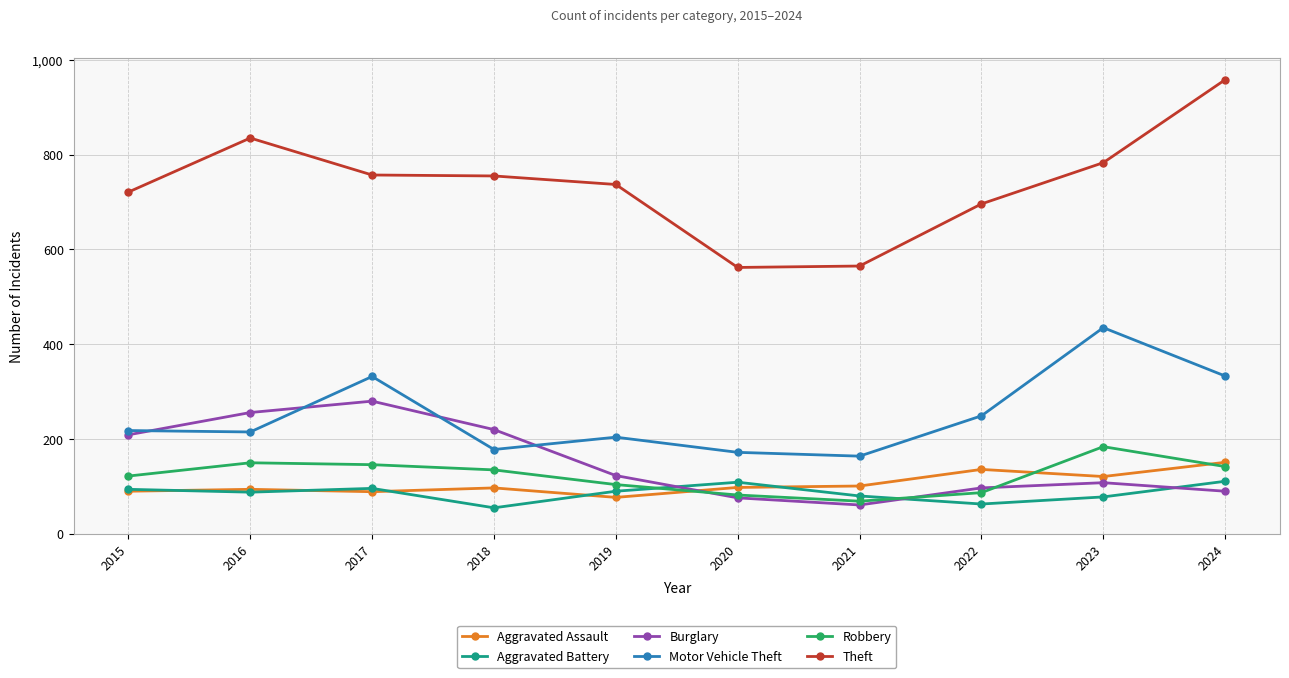

At 2019, list the series in order from largest to smallest.

Theft, Motor Vehicle Theft, Burglary, Robbery, Aggravated Battery, Aggravated Assault